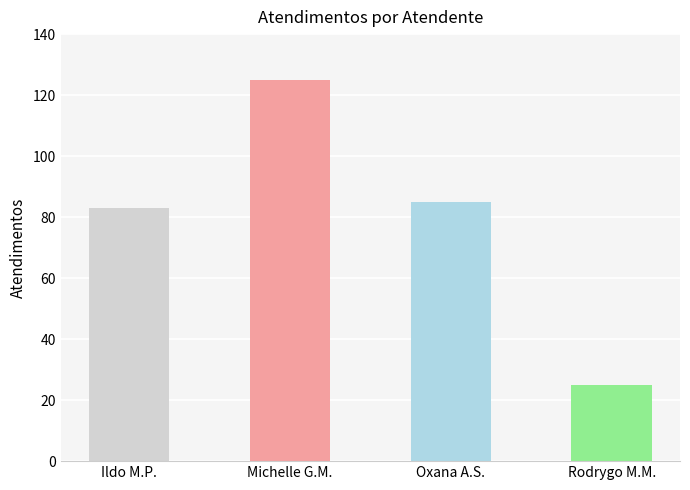

Which label corresponds to the largest value in the chart?

Michelle G.M.